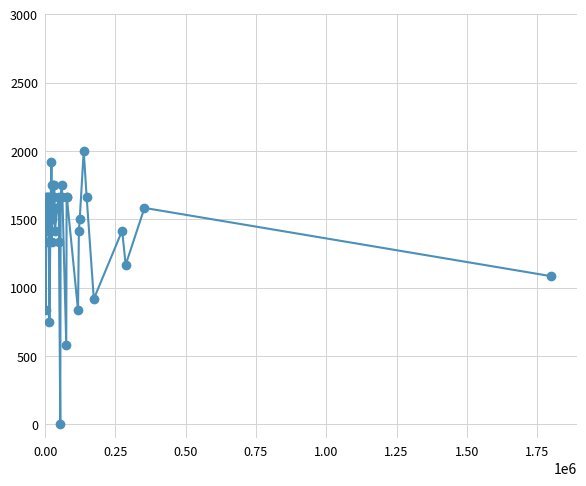

Is this an area chart (filled region under the line)?

No